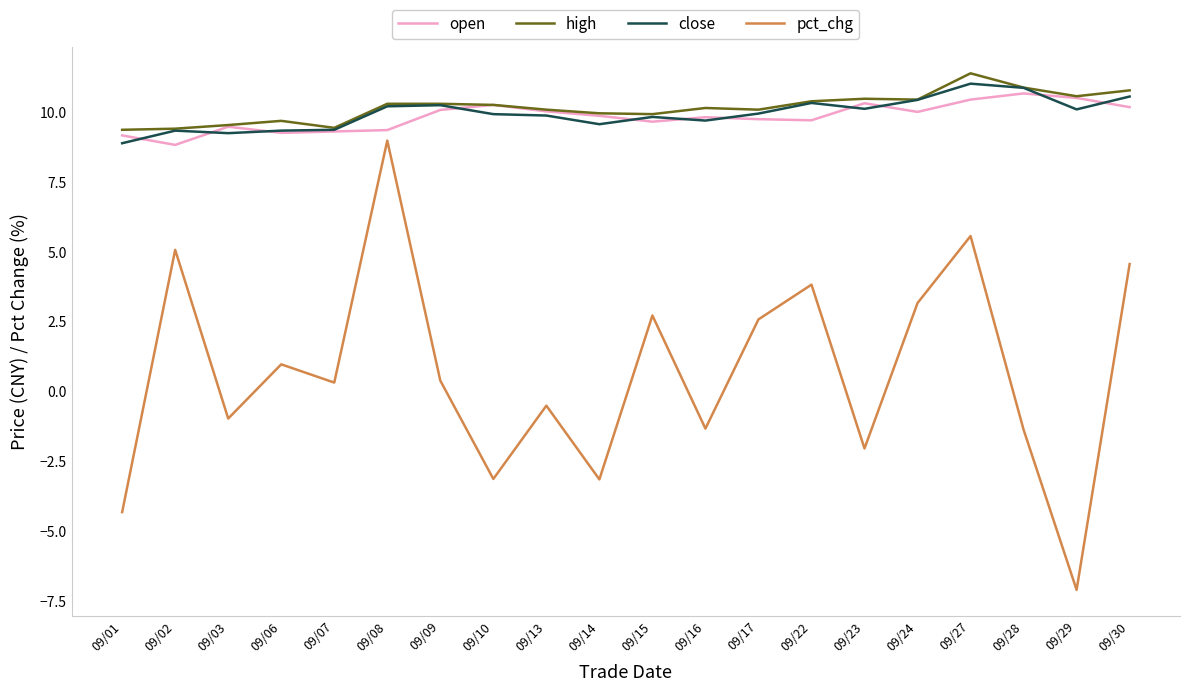

What is the spread (max minus min) of values at 09/30?

6.2